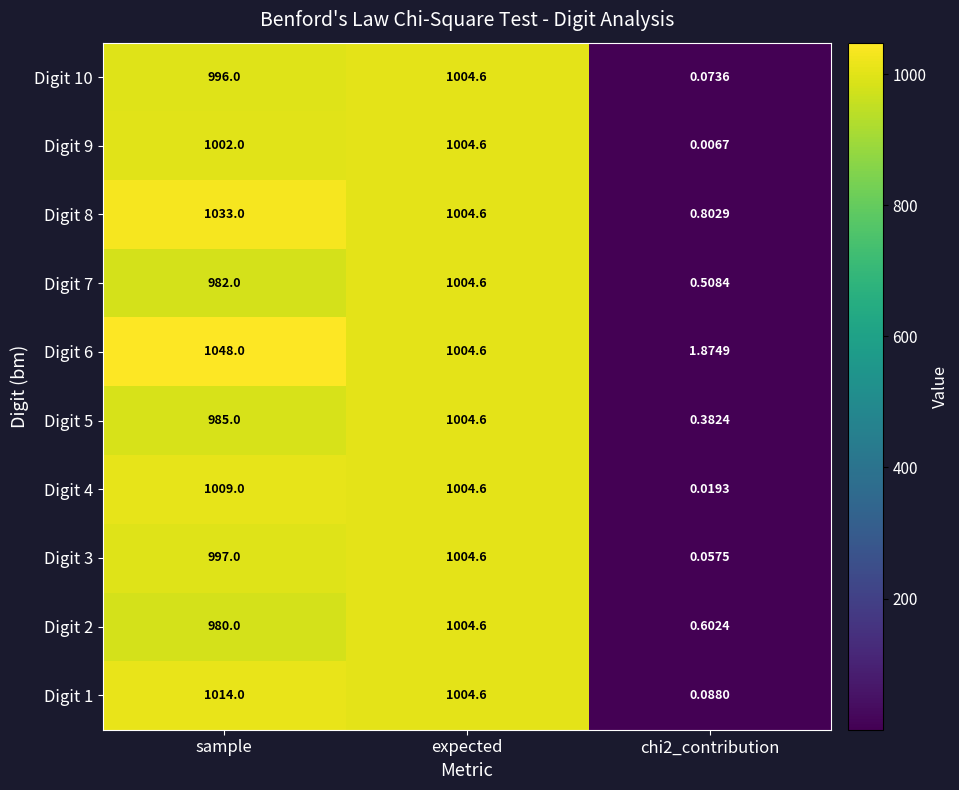

Which label corresponds to the largest value in the chart?

sample